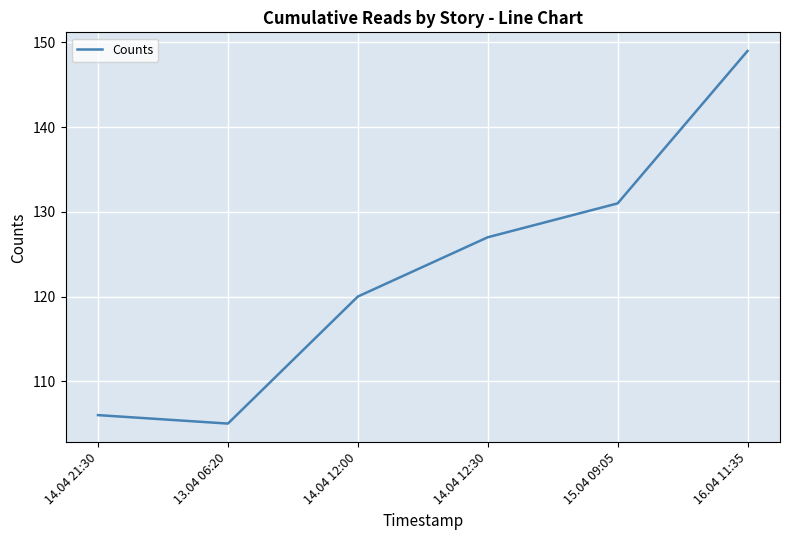

Is it true that the value at 14.04 12:30 is 74?

False